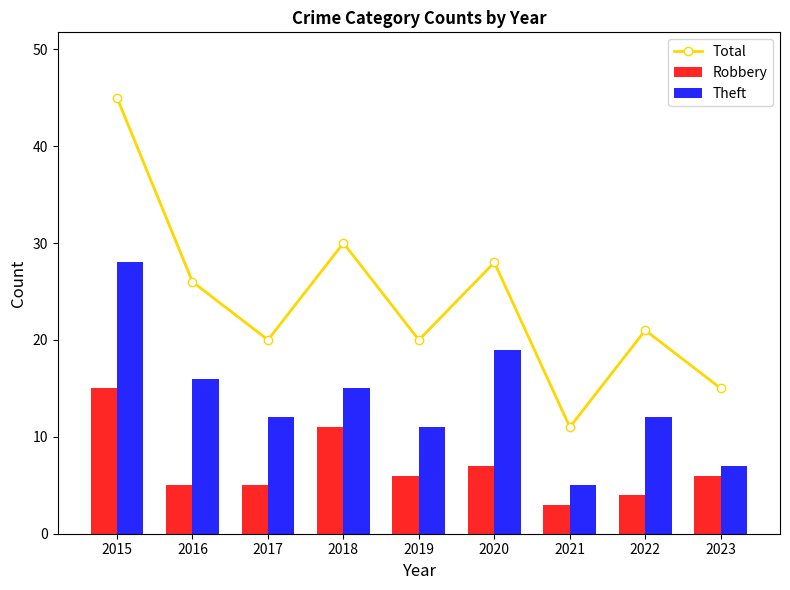

Is the value of Total at 2022 greater than the value of Robbery at 2016?

Yes